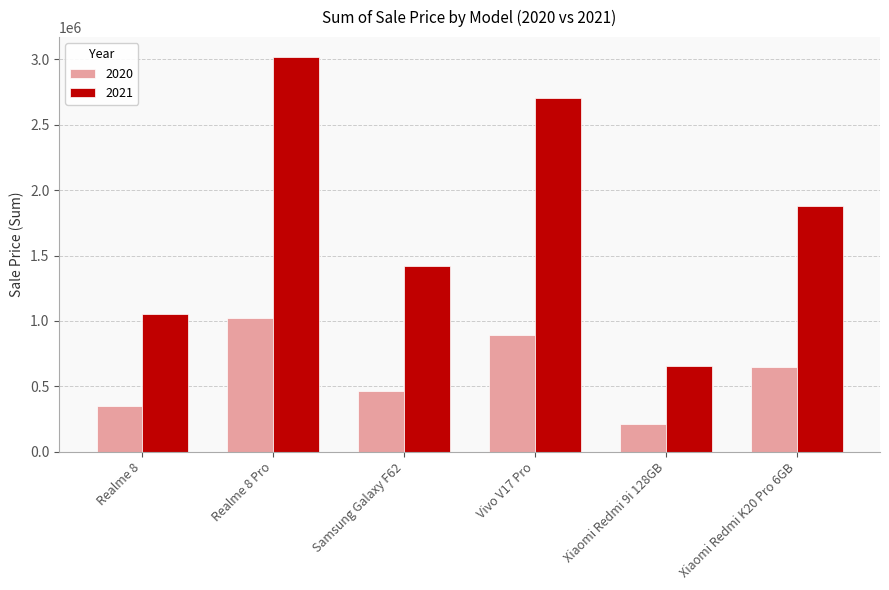

Does the chart contain any negative values?

No